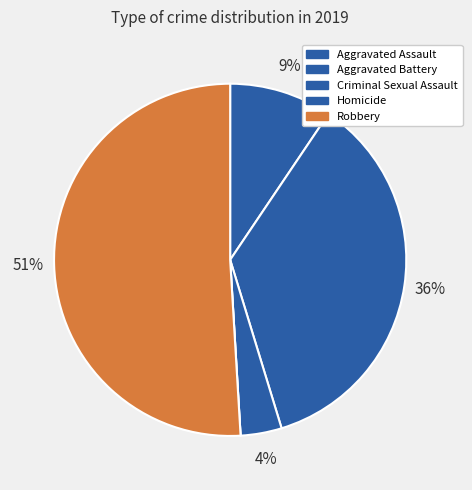

Between Homicide and Robbery, which is larger?

Robbery